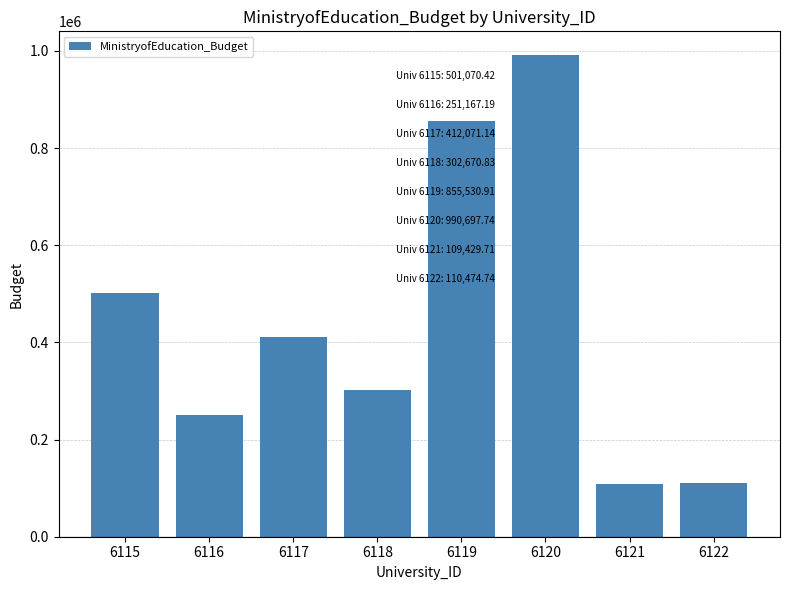

How many values exceed 412071?

4